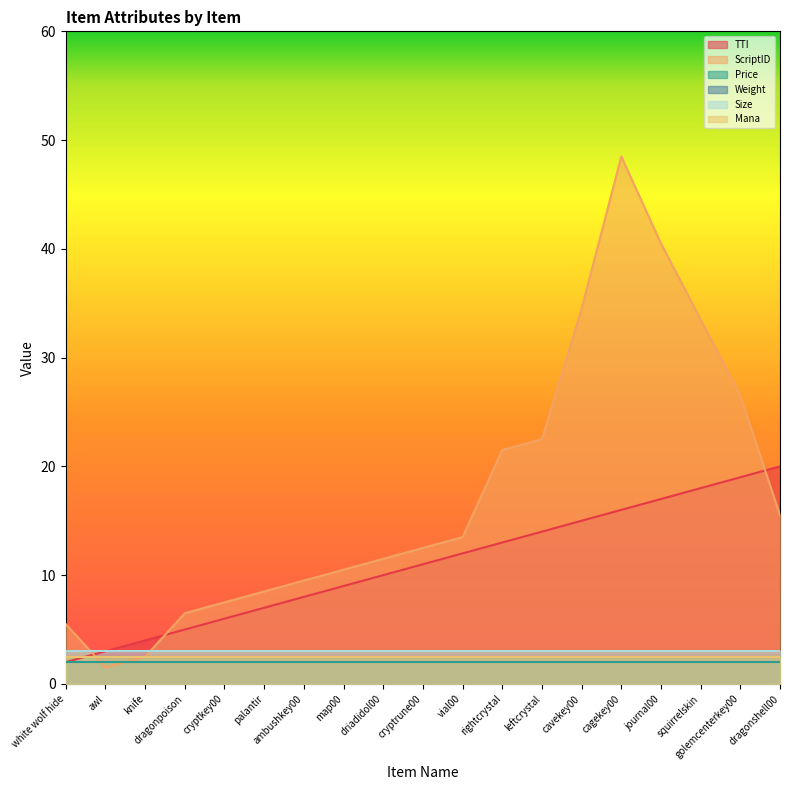

At which label does Weight reach its peak?

white wolf hide